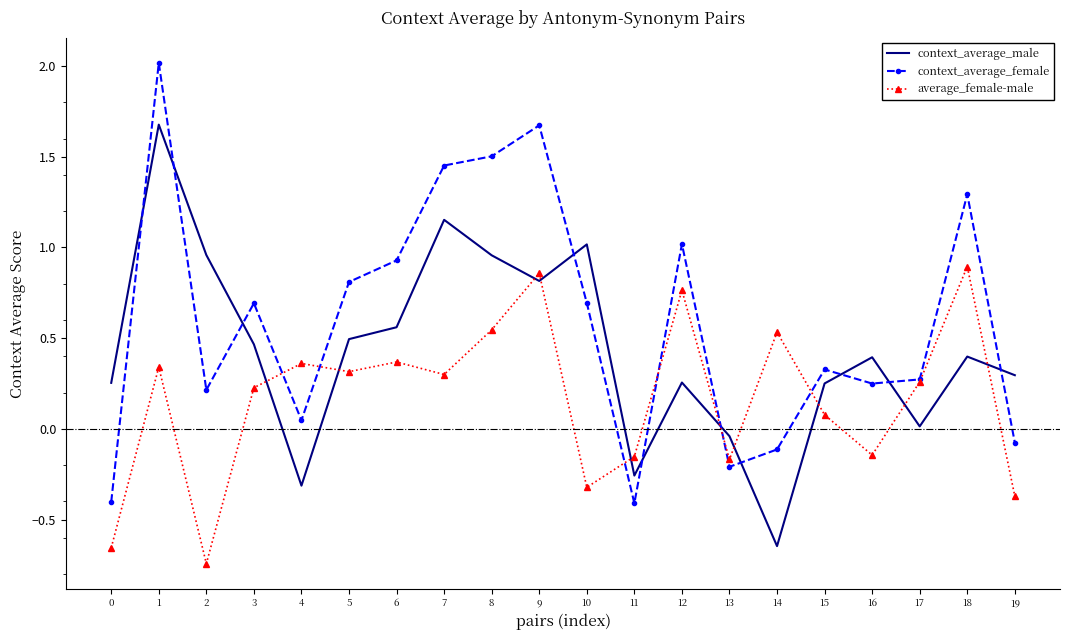

What is the difference between the highest and lowest values at 2?

1.7